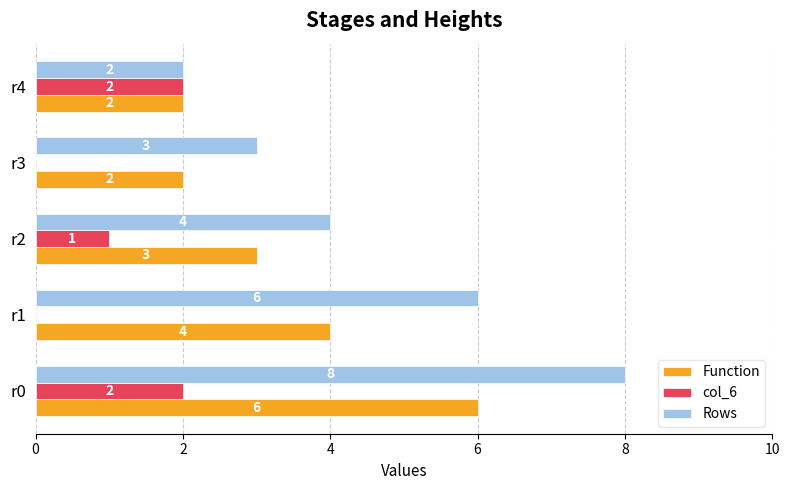

At which category is the sum across all series the highest?

r0